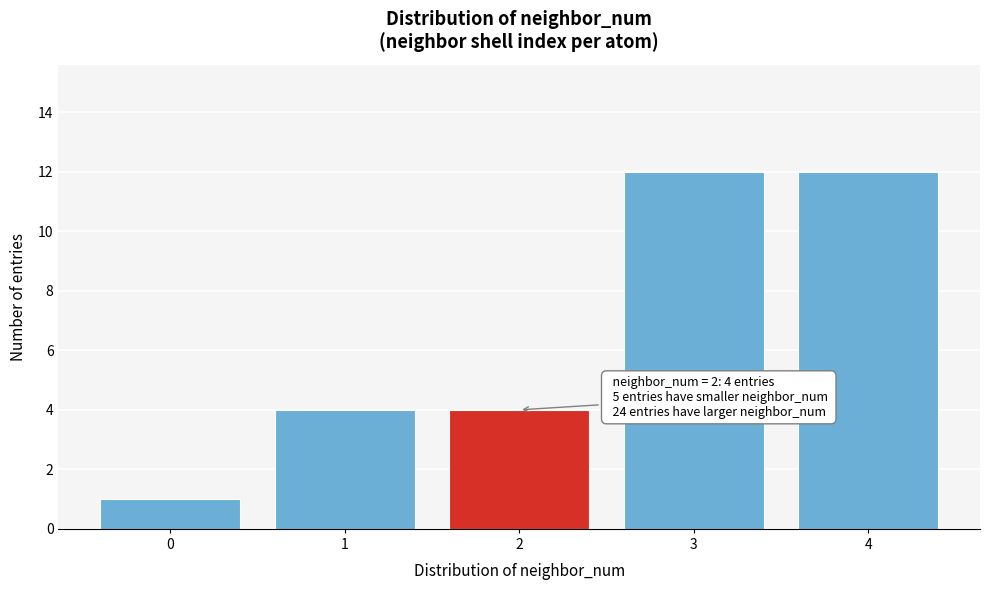

Reading left to right, transcribe all the data shown in this chart.

1	4	4	12	12